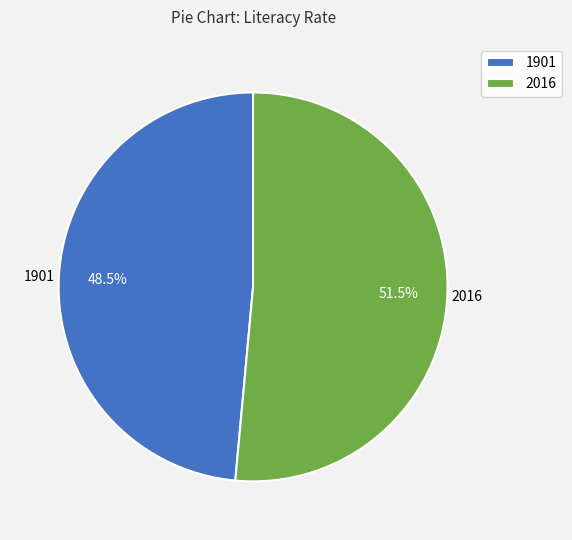

What is the smallest slice in the pie chart?

1901